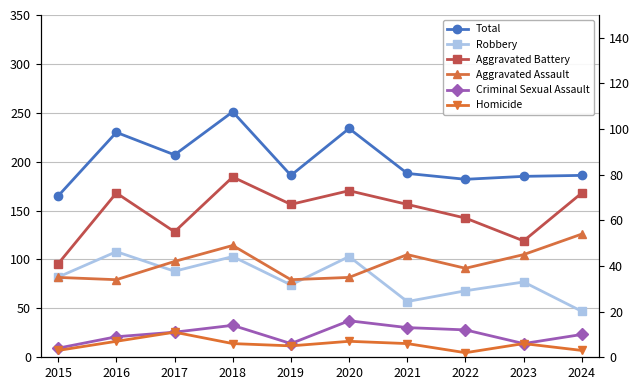

Which label corresponds to the smallest value in the chart?

2022